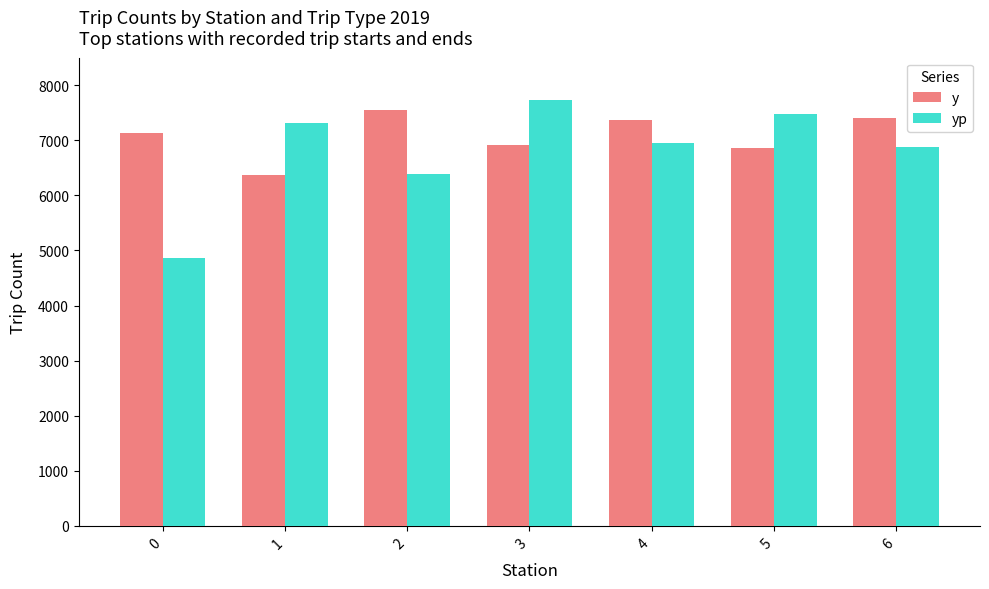

Which series has the largest range (max minus min)?

yp